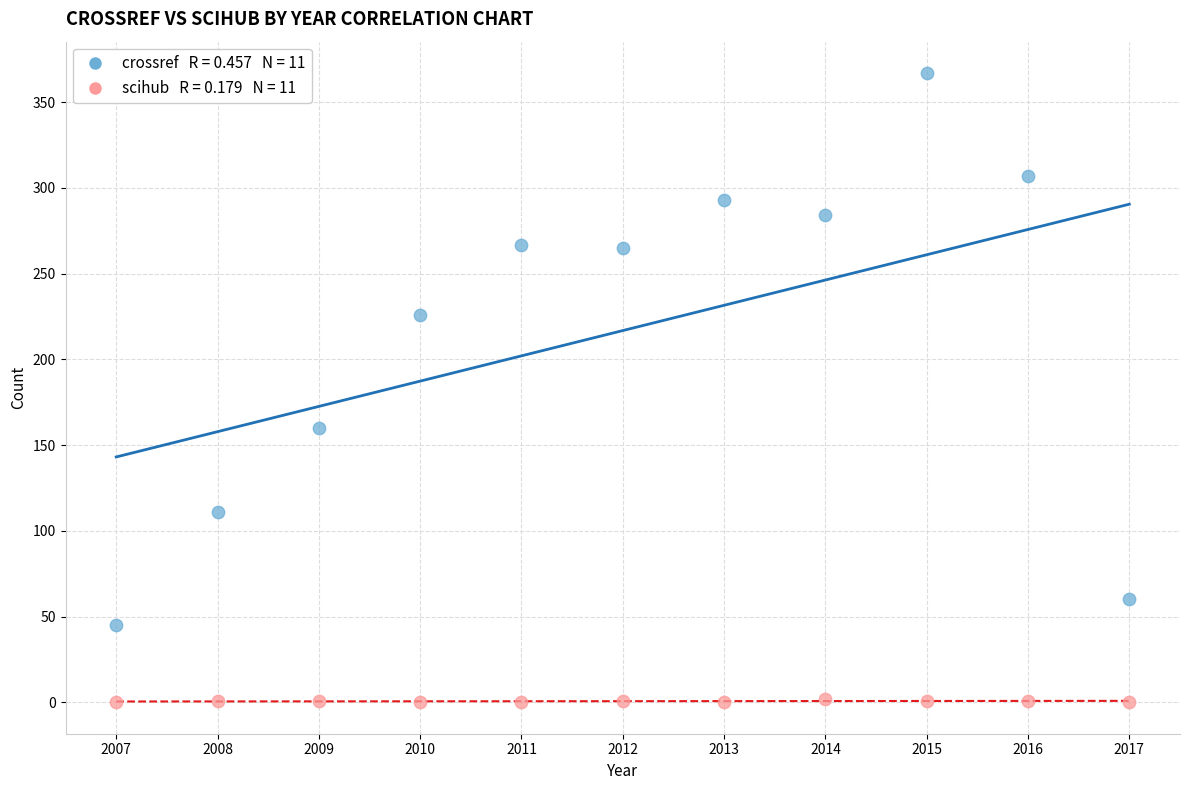

Across all data points, what is the range of Y values (max minus min)?

367